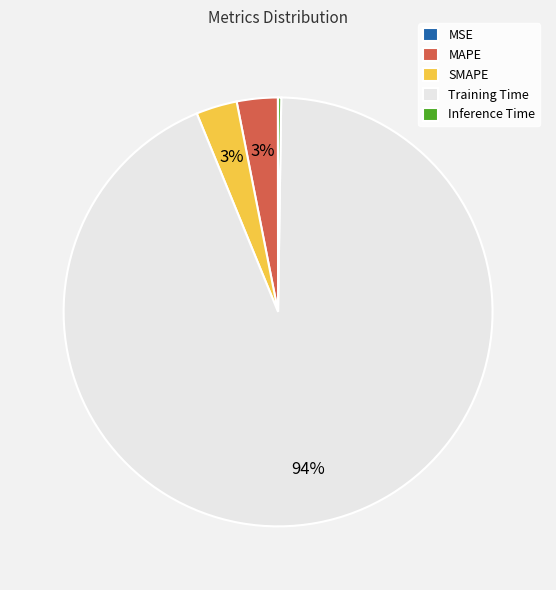

Which slice is the largest?

Training Time